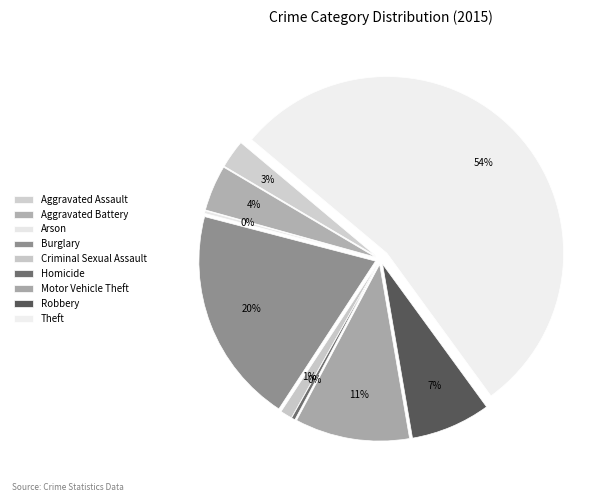

What percentage is NOT represented by Homicide?

99.7%